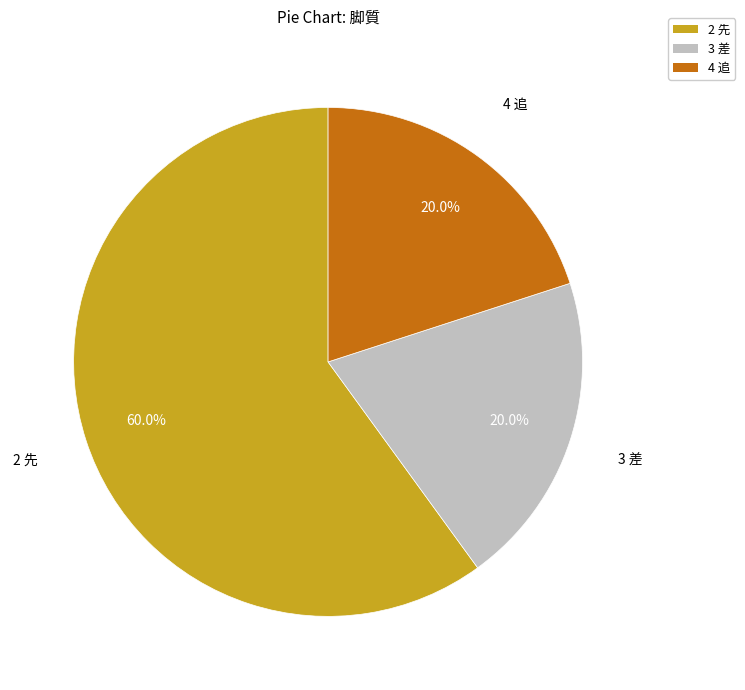

Does 2 先 represent more than half of the total?

Yes